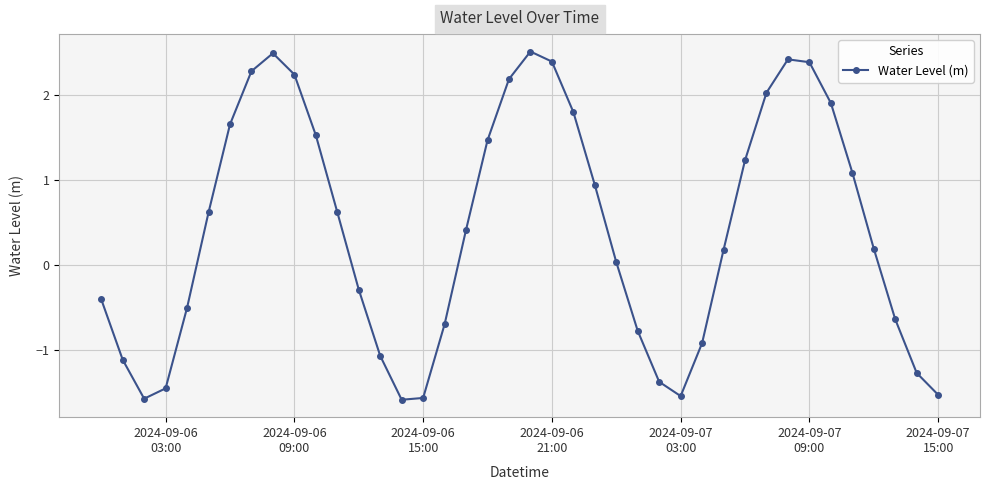

How many points are lower than both their immediate neighbors (excluding endpoints)?

3